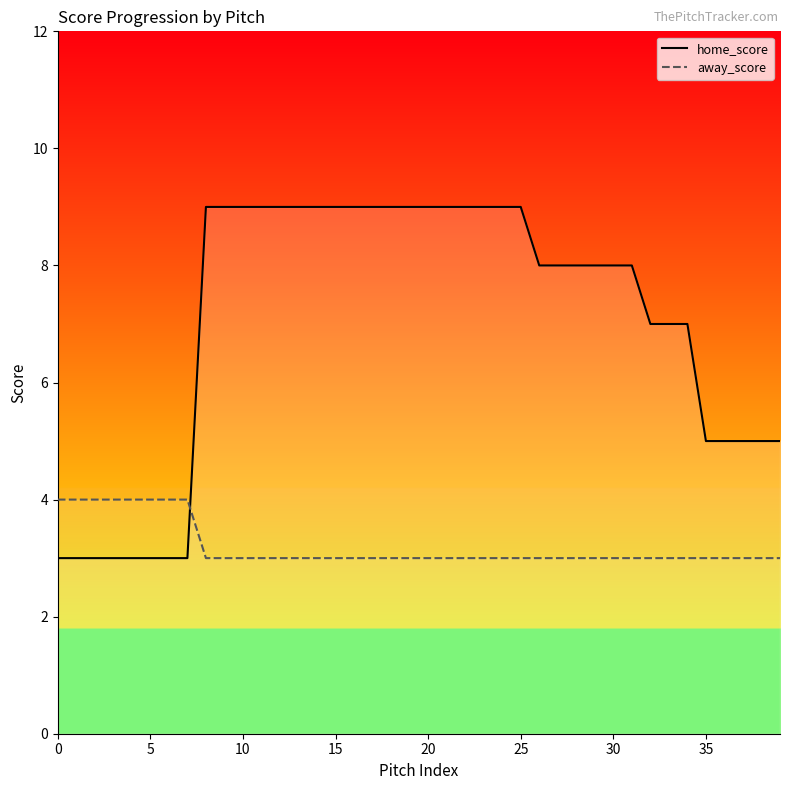

What is the sum of the home_score values at 30 and 29?

16